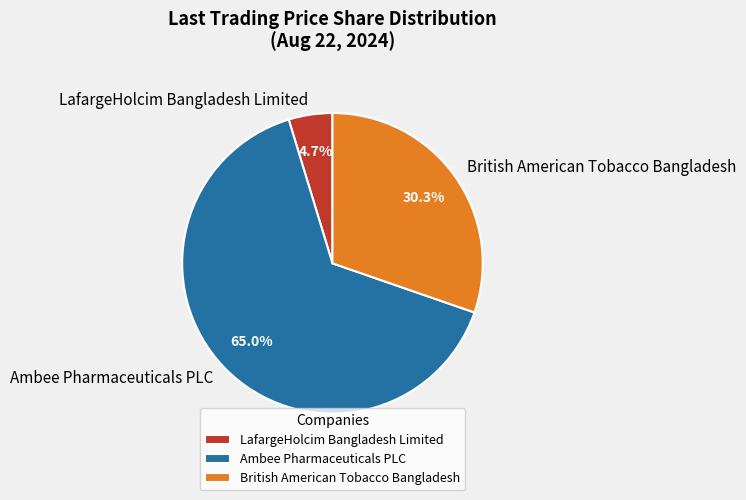

Count the number of slices in the pie.

3